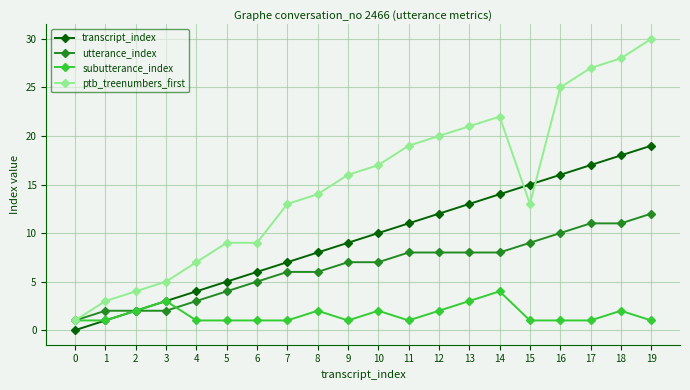

What is the difference between the maximum and minimum values in the ptb_treenumbers_first series?

29